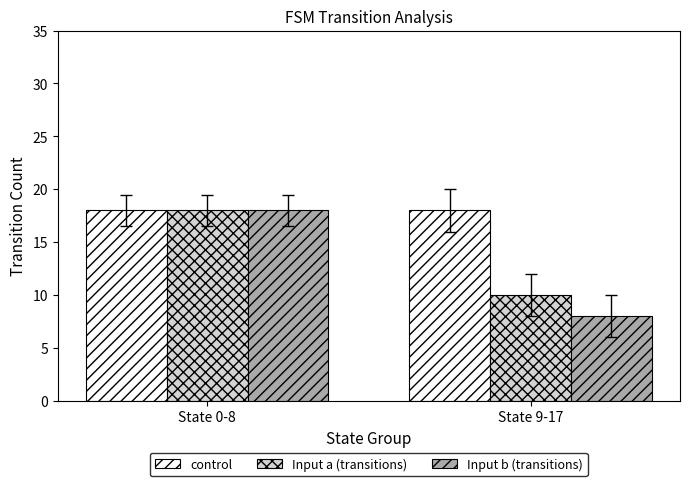

Does the chart contain any negative values?

No